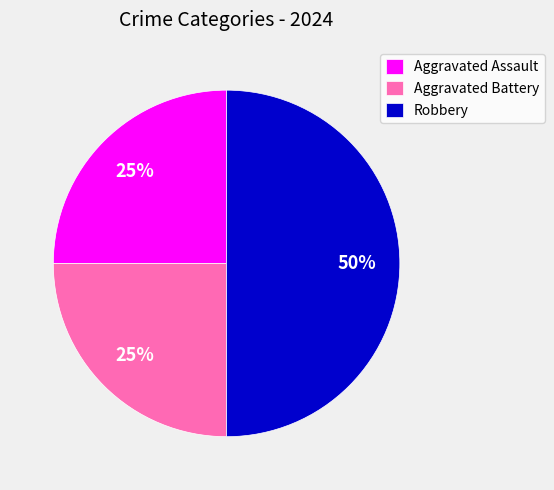

To the nearest percent, what percentage of the pie is Aggravated Assault?

25%